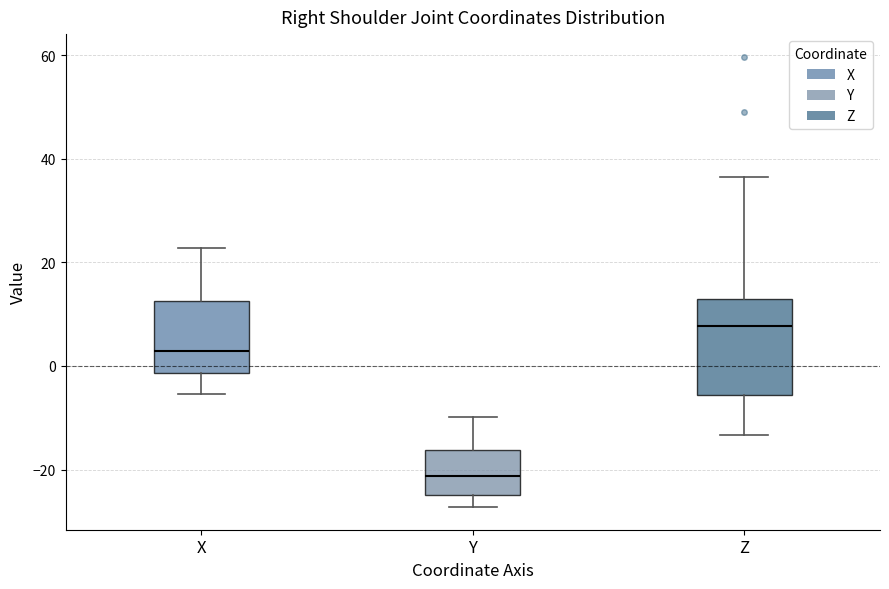

Reading left to right, transcribe this box plot: for each box, give where its median line is, the range the box spans, and where its two whiskers end, as read against the y-axis. The values are not printed on the chart, so give them approximately, as read against the axis.

X: median 2, box -2 to 12, whiskers -6 to 22
Y: median -22, box -24 to -16, whiskers -28 to -10
Z: median 8, box -6 to 12, whiskers -14 to 36